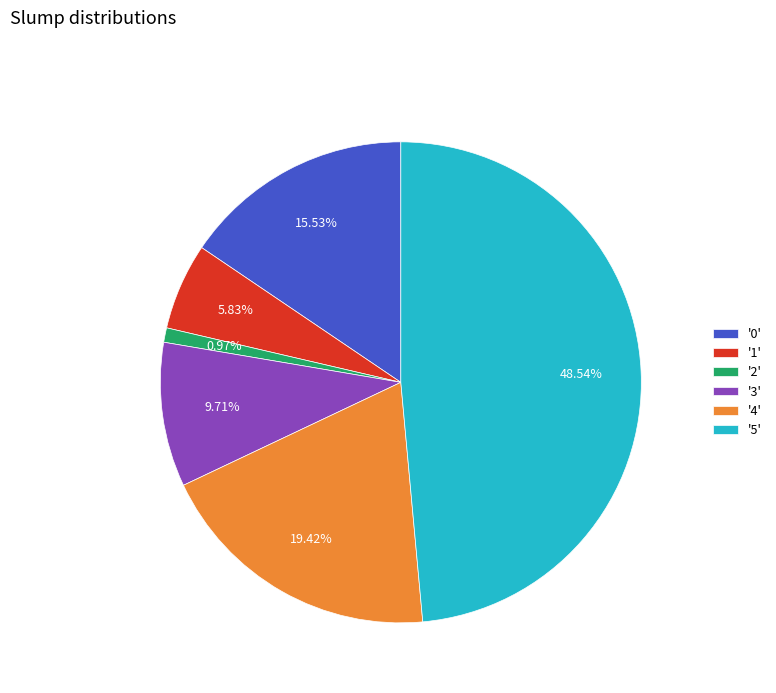

Does any single category account for the majority?

No